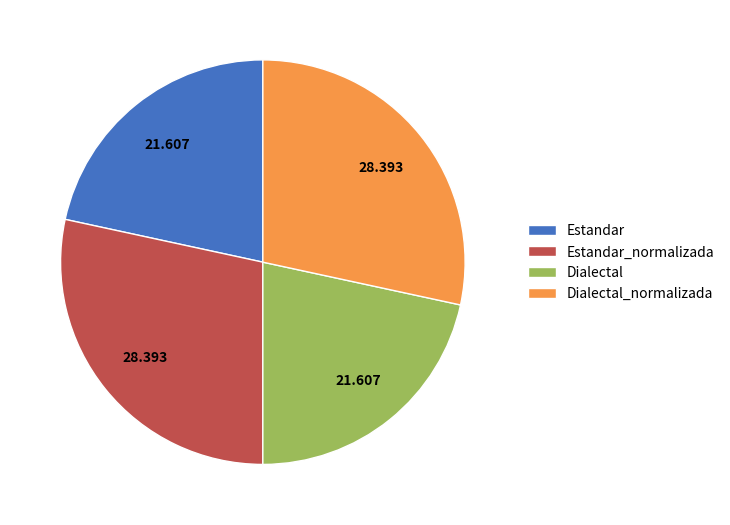

Is there a majority slice in this chart?

No